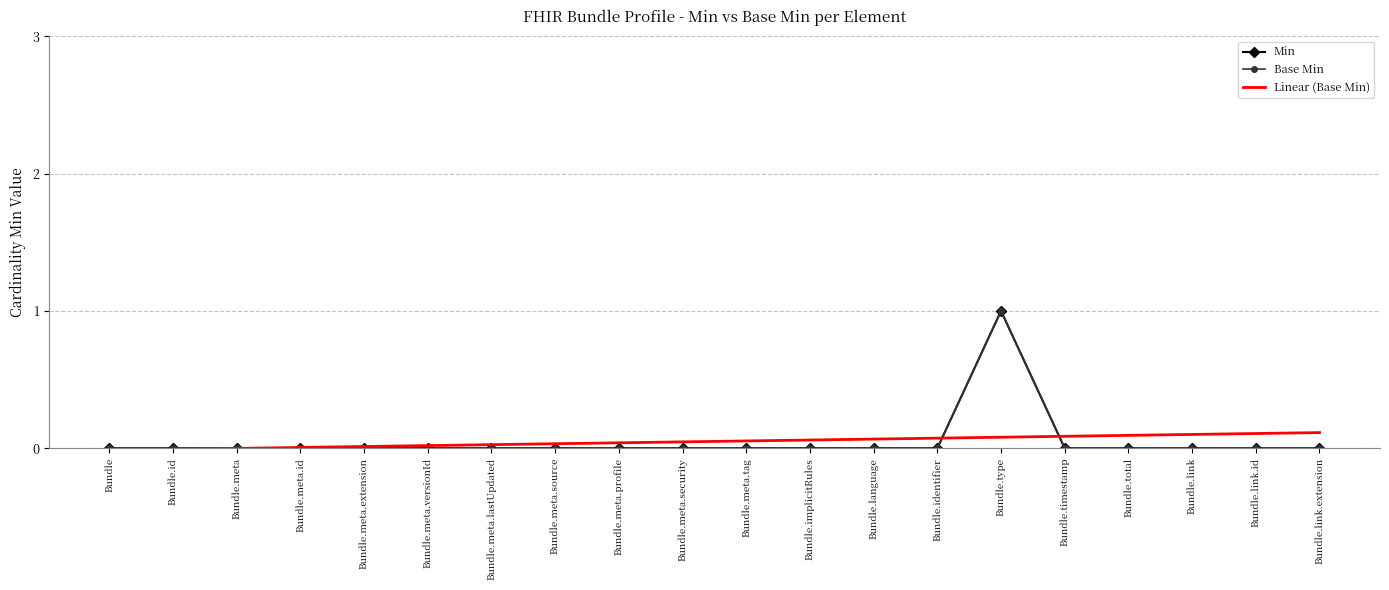

At how many categories does at least one series exceed 0?

17